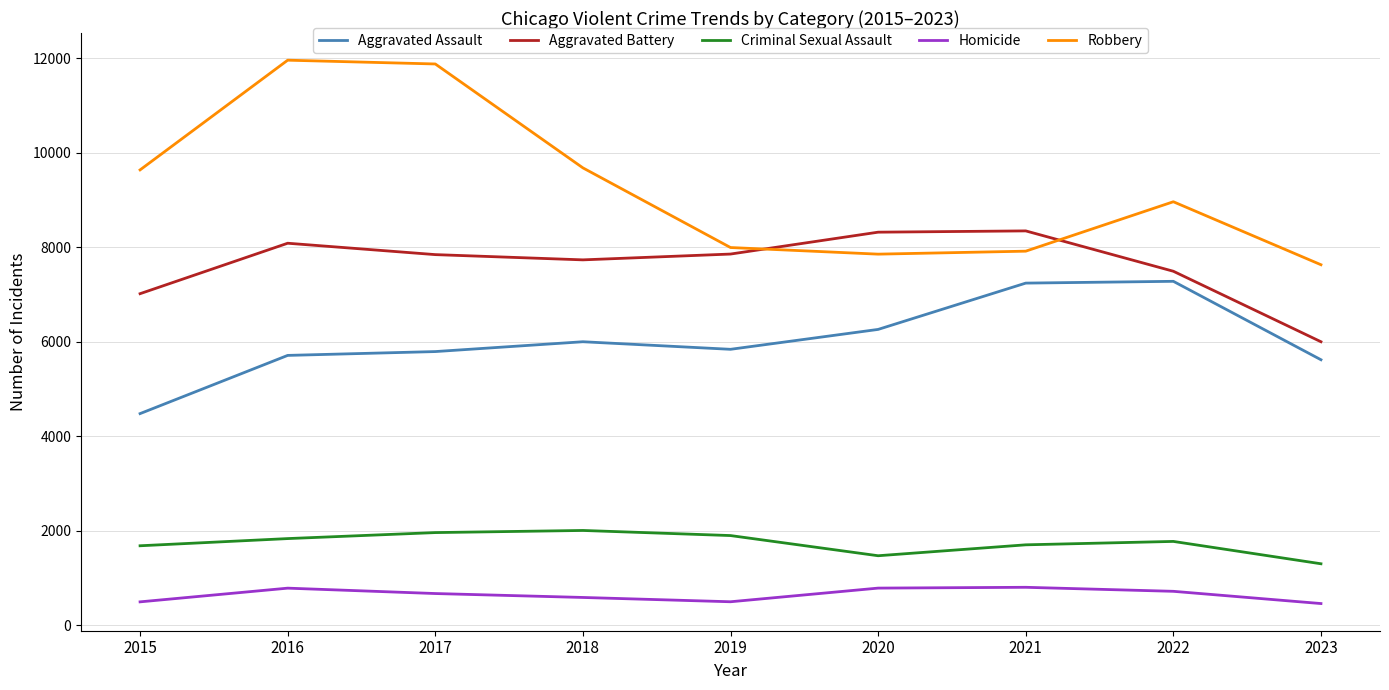

What is the minimum value for Aggravated Battery?

6001